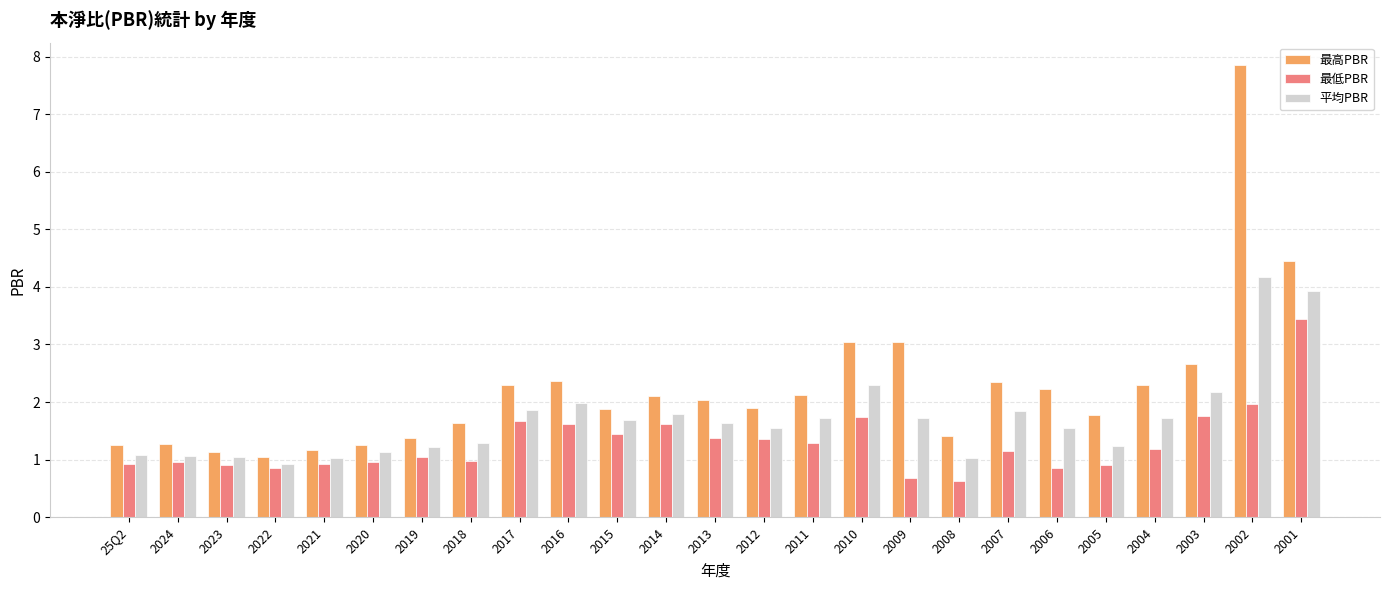

What is the difference between the highest and lowest values at 2002?

5.9